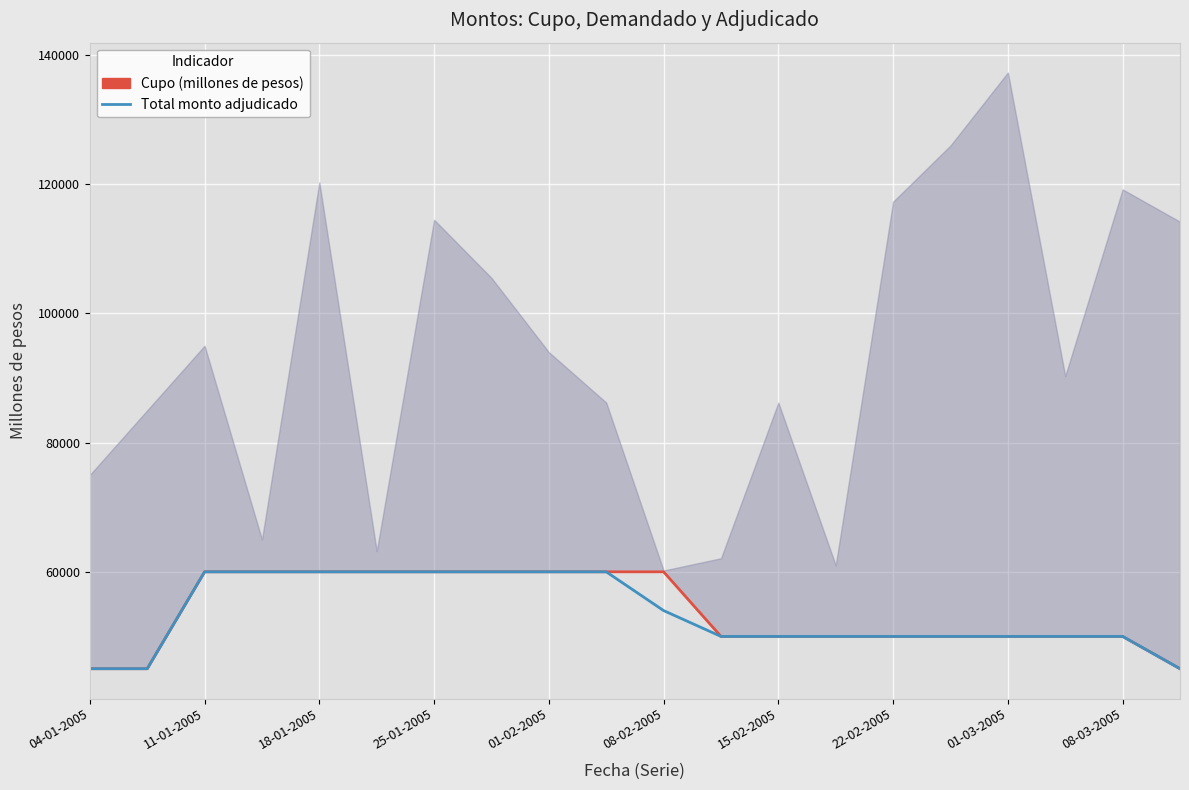

What is the average value of the Total monto adjudicado series?

53450